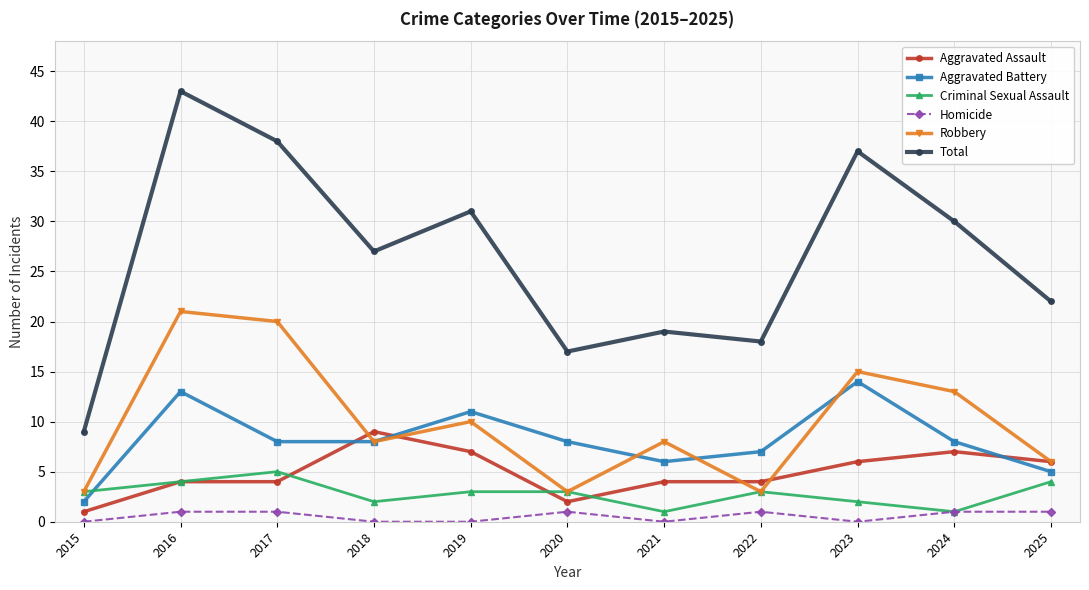

What is the average value of the Aggravated Assault series?

5